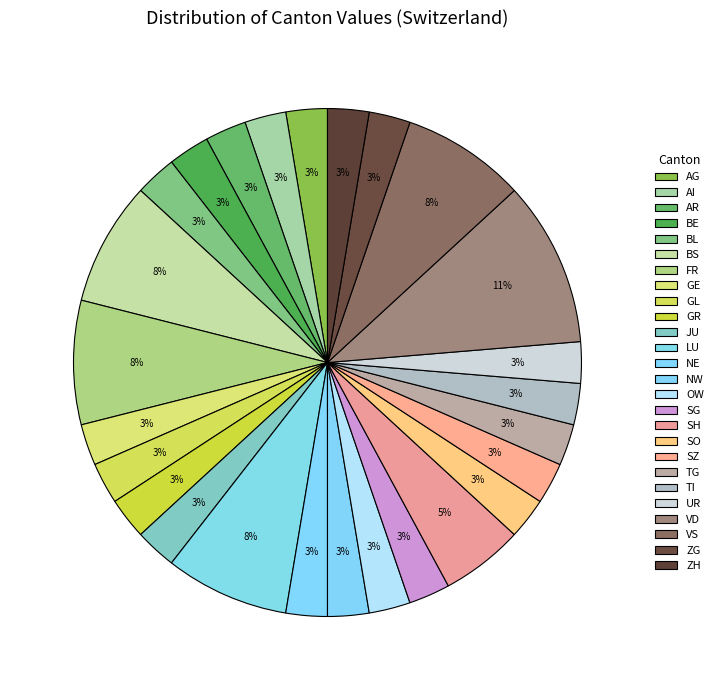

Count the number of slices in the pie.

26